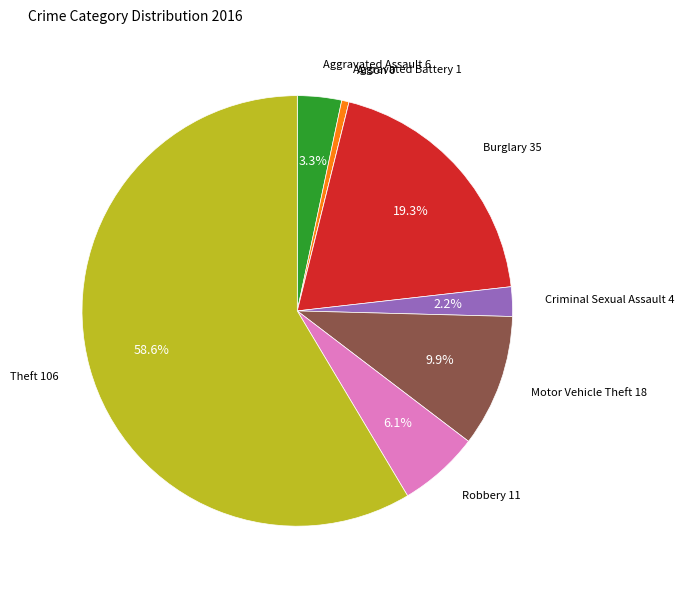

Is there a majority slice in this chart?

Yes